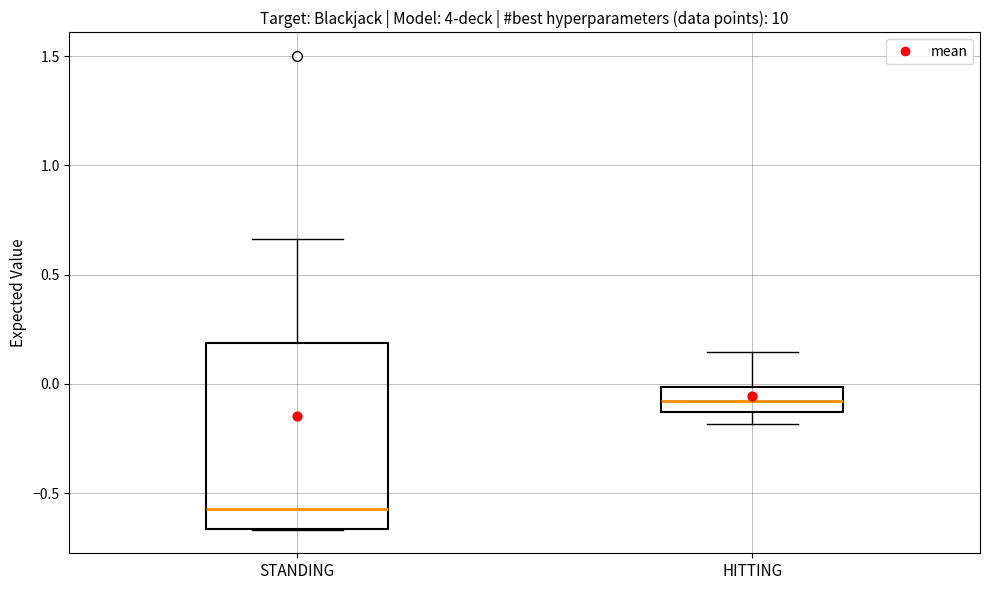

Where does the lower whisker of the box for HITTING end on the y-axis? The values are not printed on the chart, so give them approximately, as read against the axis.

-0.20